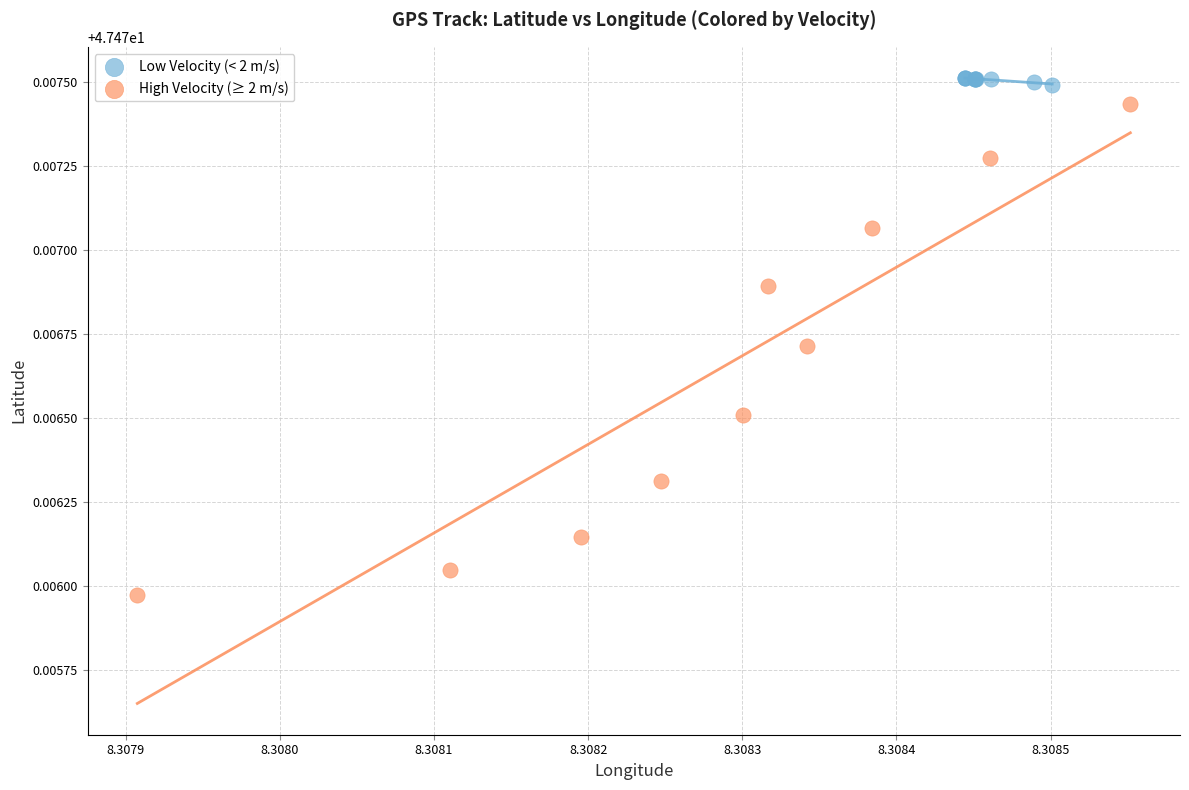

Which series has the widest spread of Y values?

High Velocity (≥ 2 m/s)